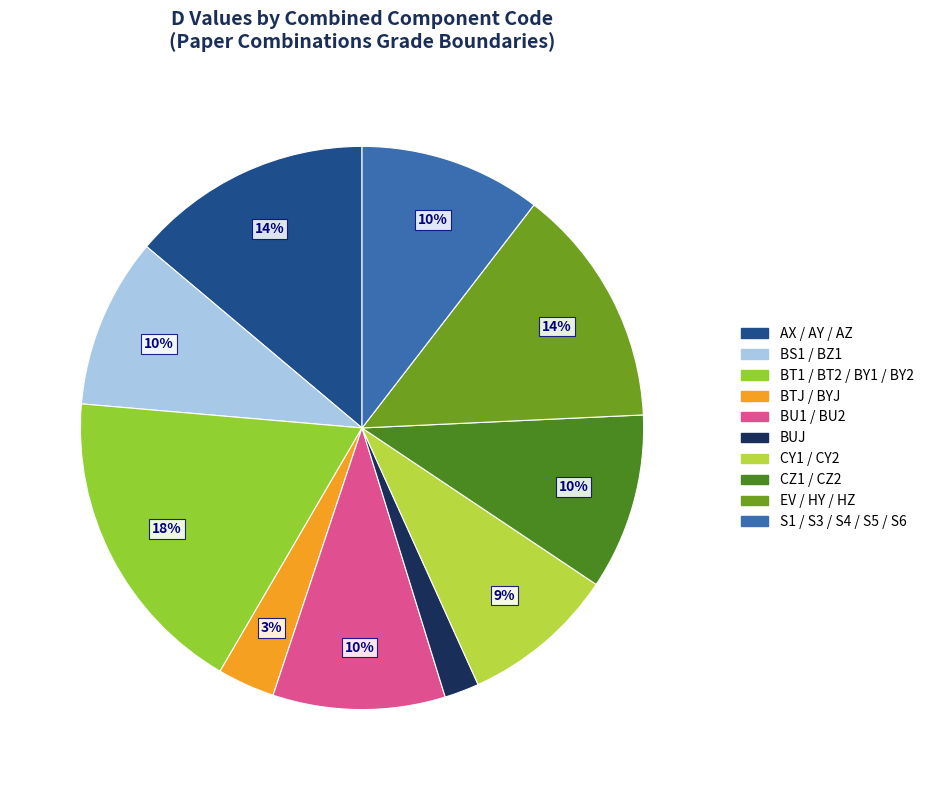

What is the largest slice in the pie chart?

BT1 / BT2 / BY1 / BY2